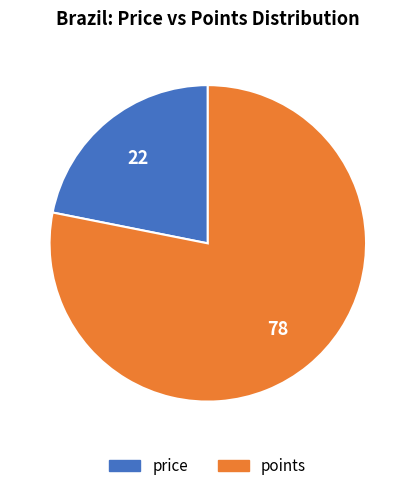

How many slices are in this pie chart?

2